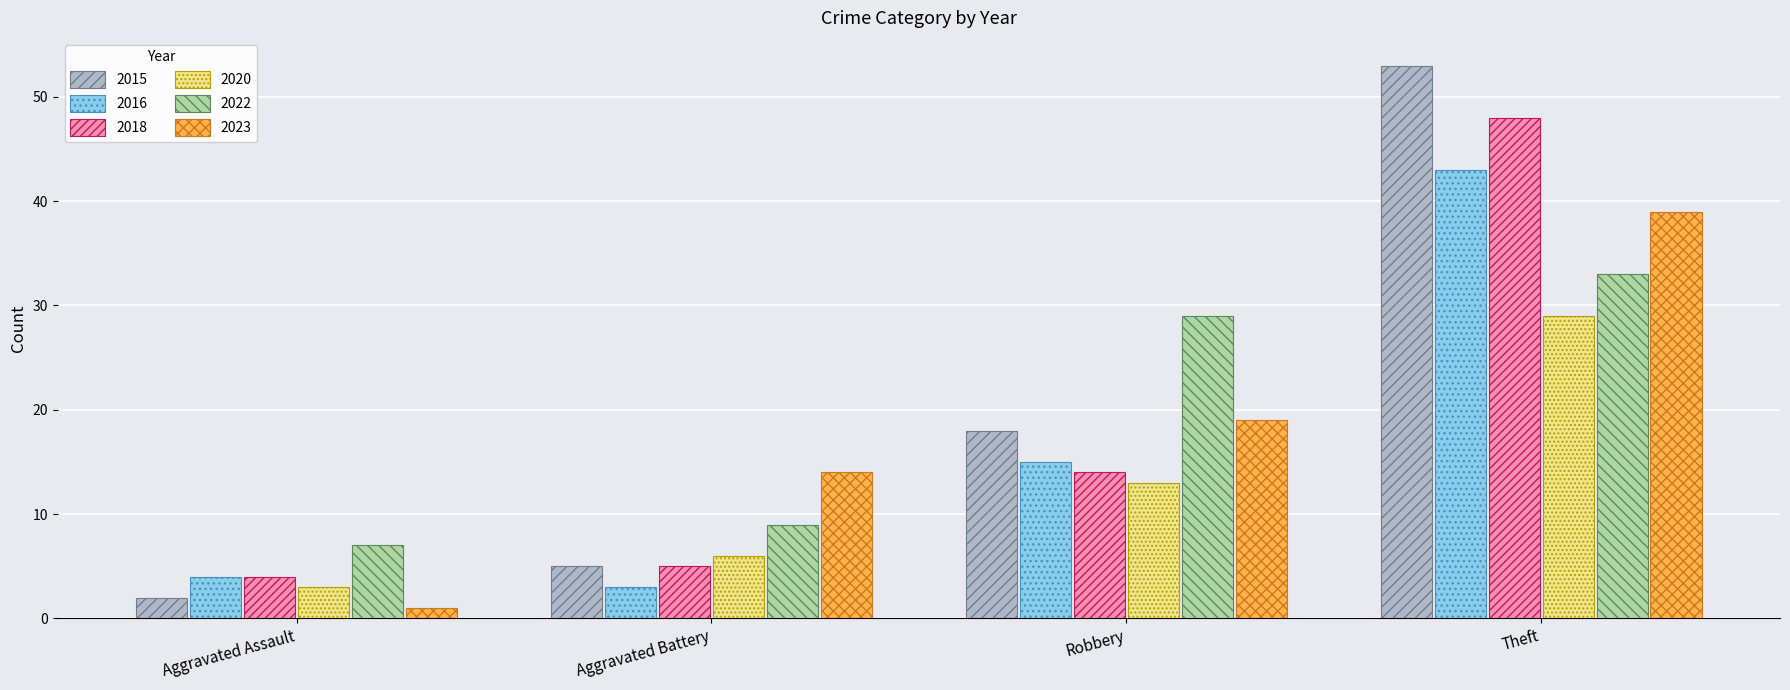

What is the difference between the maximum and second lowest values in the 2015 series?

48